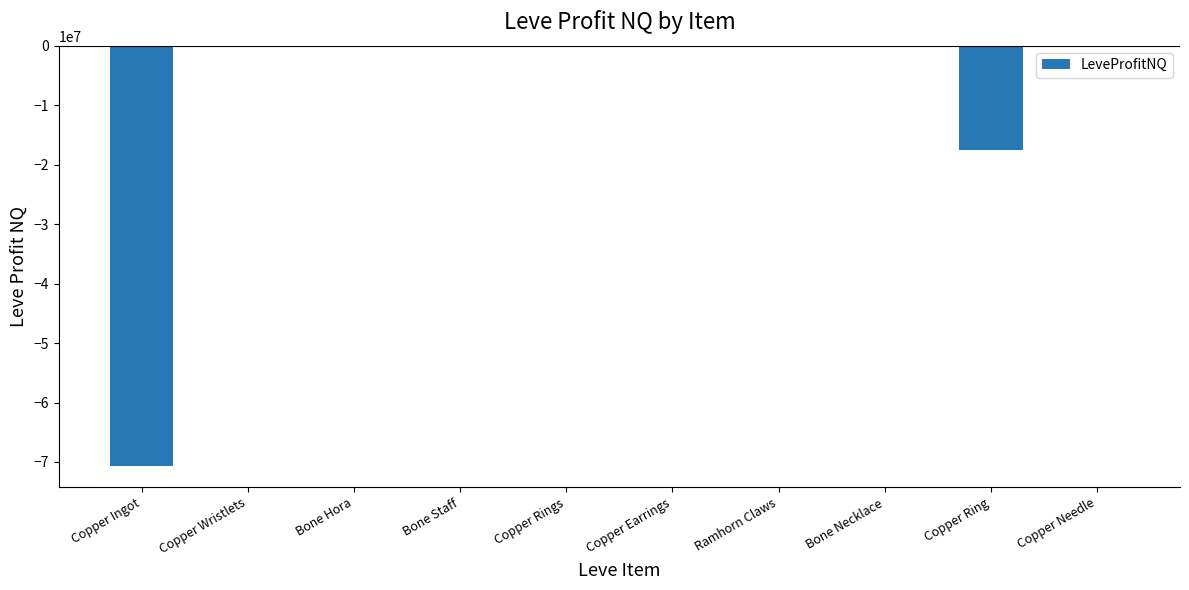

Where is the data nearest to the value -35353626?

Copper Ring